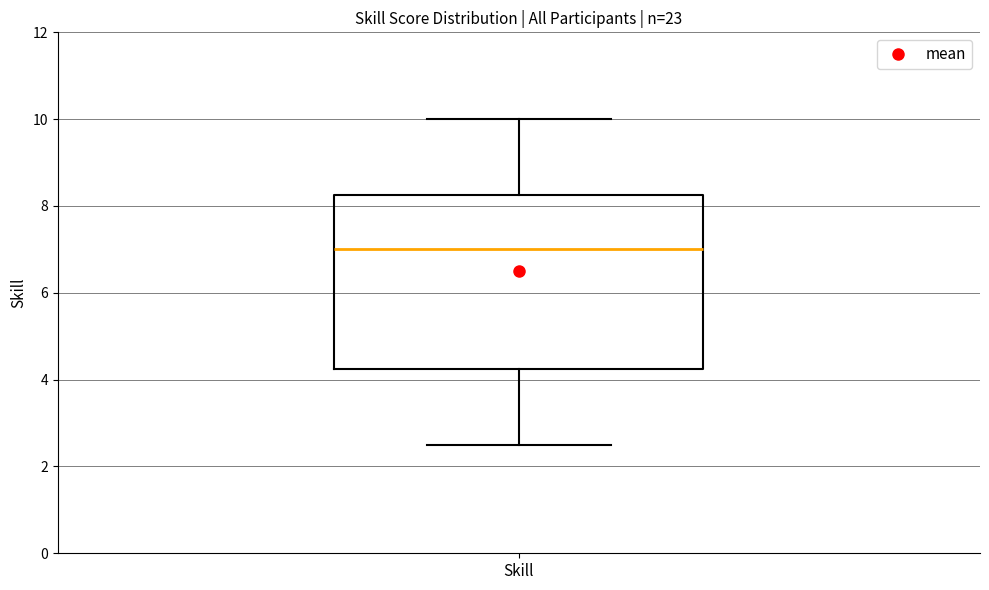

Where does the lower whisker of the box for Skill end on the y-axis? The values are not printed on the chart, so give them approximately, as read against the axis.

2.6